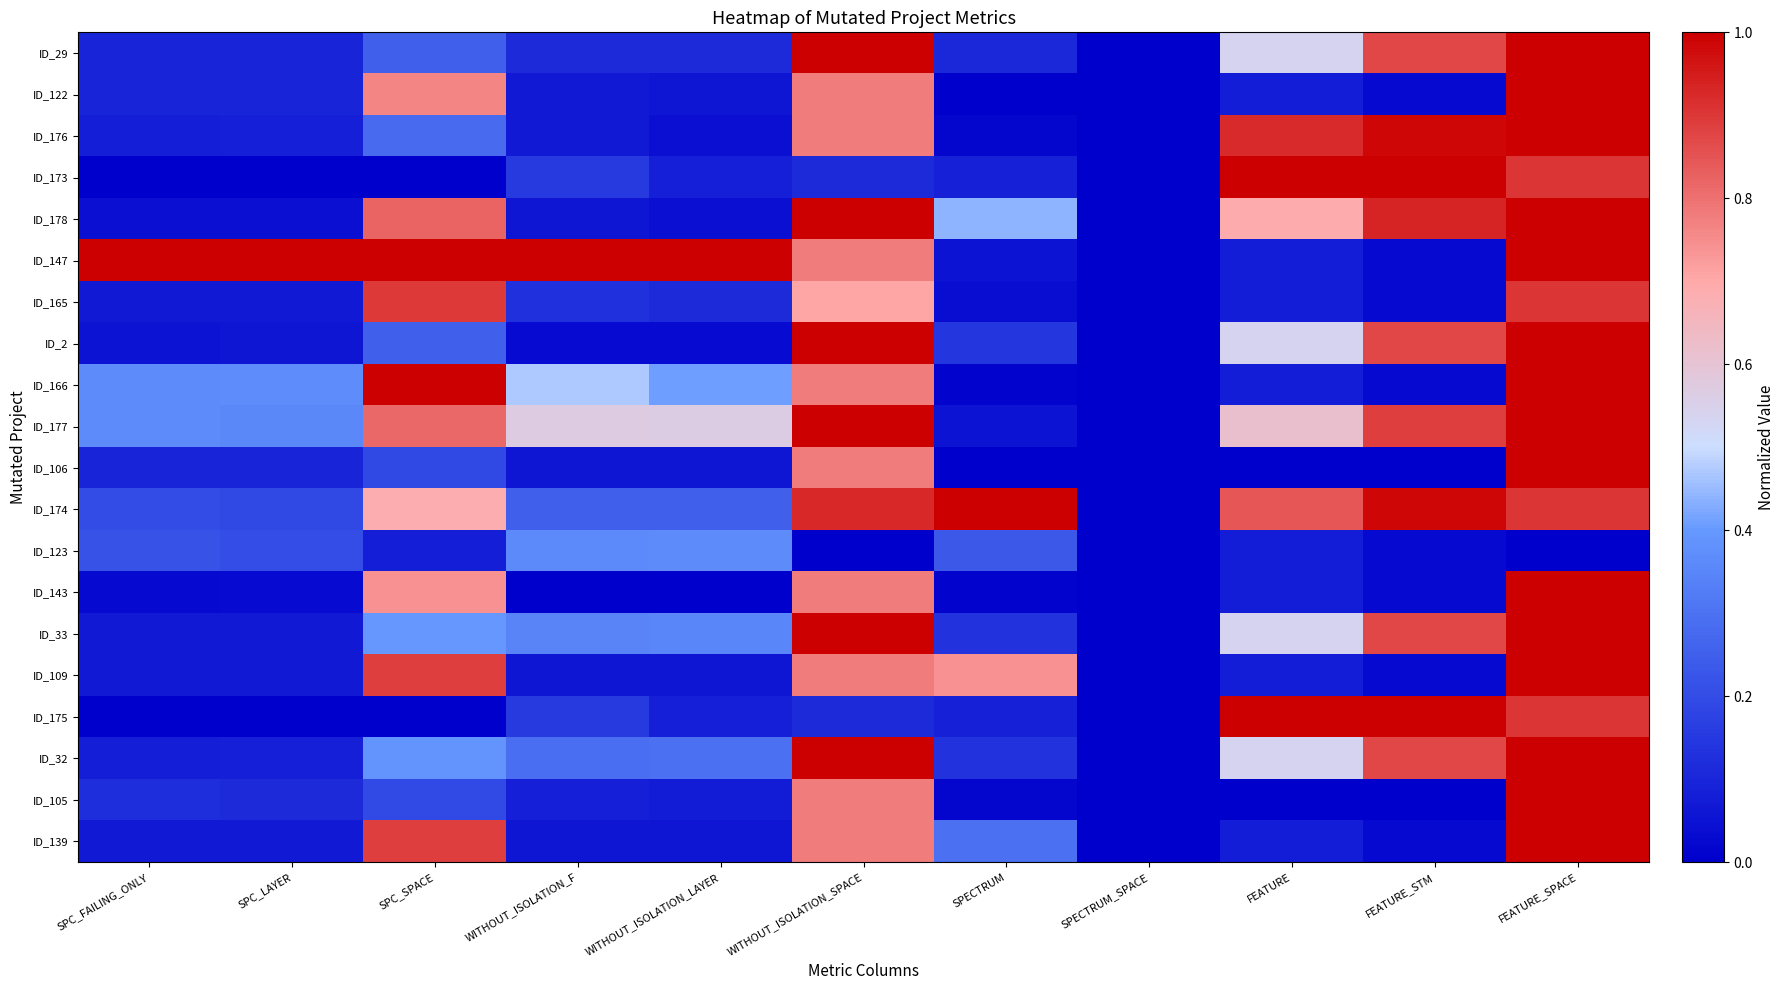

What is the difference between the highest and lowest values at SPC_SPACE?

1.0